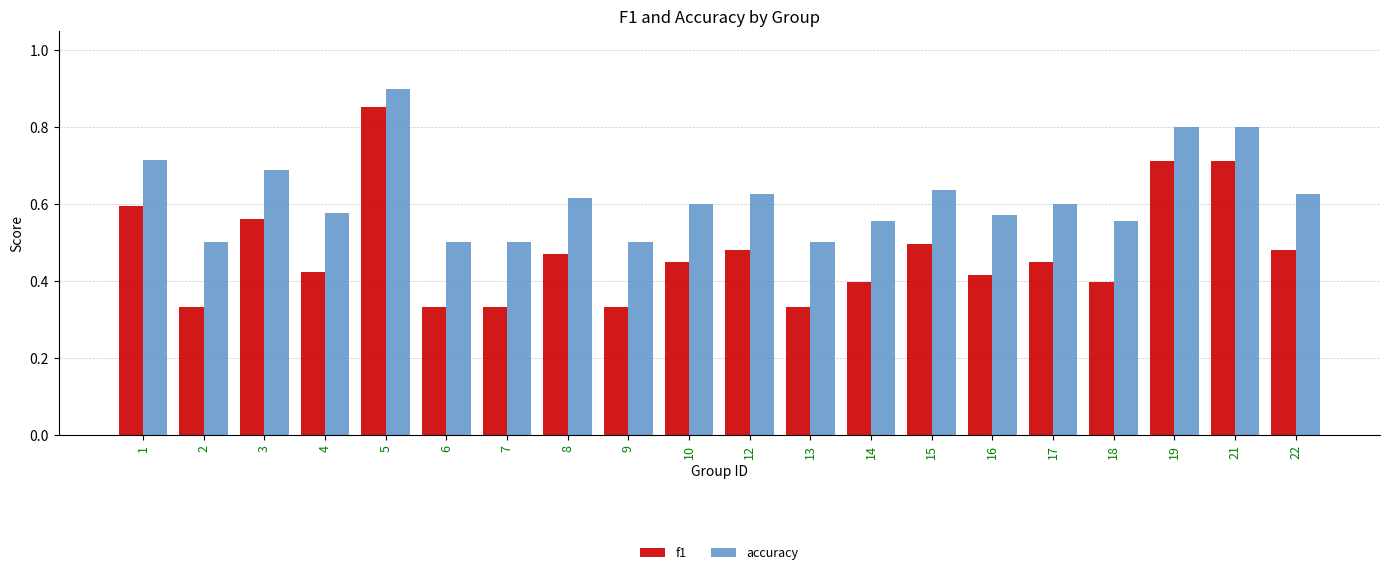

At which category is the sum across all series the highest?

5